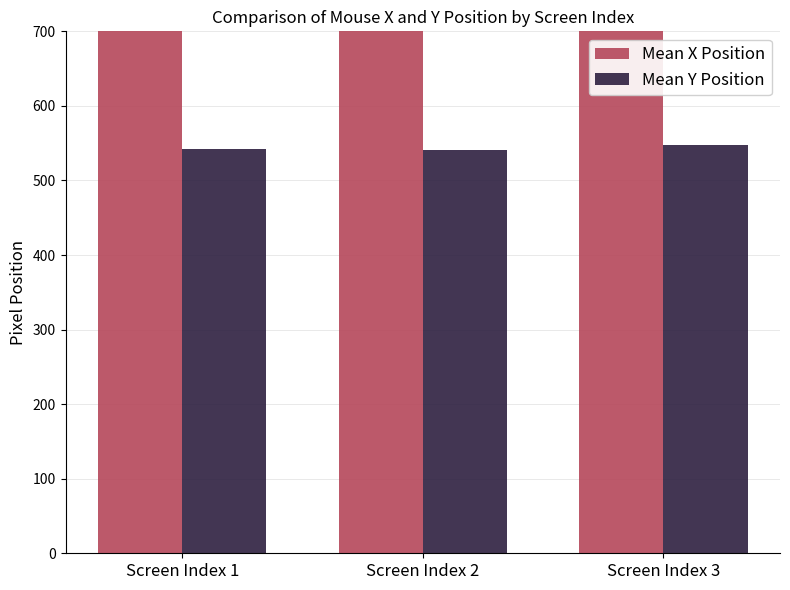

At which category is the sum across all series the highest?

Screen Index 3